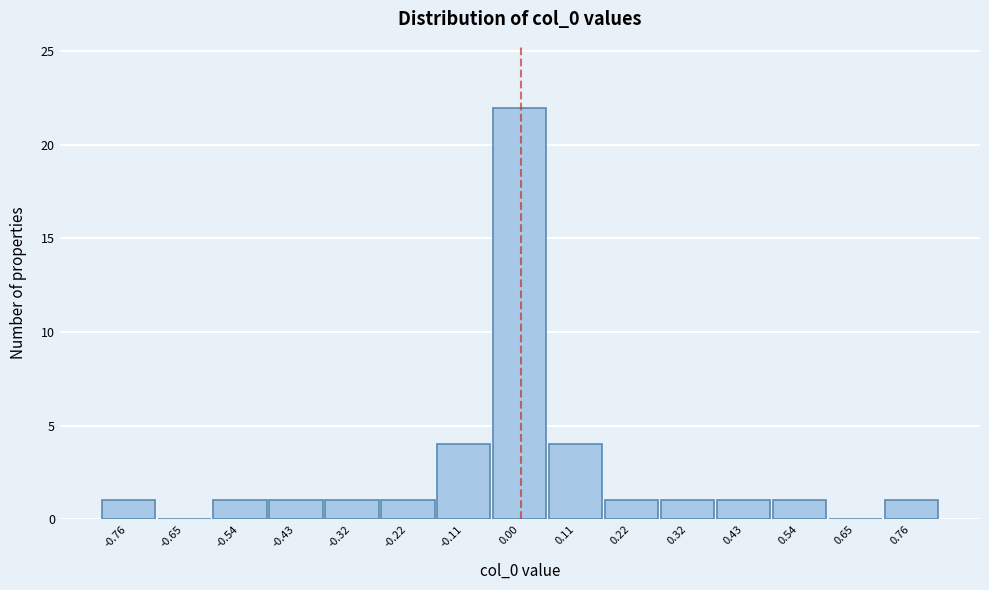

Reading left to right, list every bar in this chart as the range it spans on the x-axis followed by its height. Neither the bar edges nor the heights are printed on the chart, so give them approximately, as read against the axes.

-0.82 to -0.70: 1
-0.70 to -0.60: 0
-0.60 to -0.48: 1
-0.48 to -0.38: 1
-0.38 to -0.28: 1
-0.28 to -0.16: 1
-0.16 to -0.06: 4
-0.06 to 0.06: 22
0.06 to 0.16: 4
0.16 to 0.28: 1
0.28 to 0.38: 1
0.38 to 0.48: 1
0.48 to 0.60: 1
0.60 to 0.70: 0
0.70 to 0.82: 1